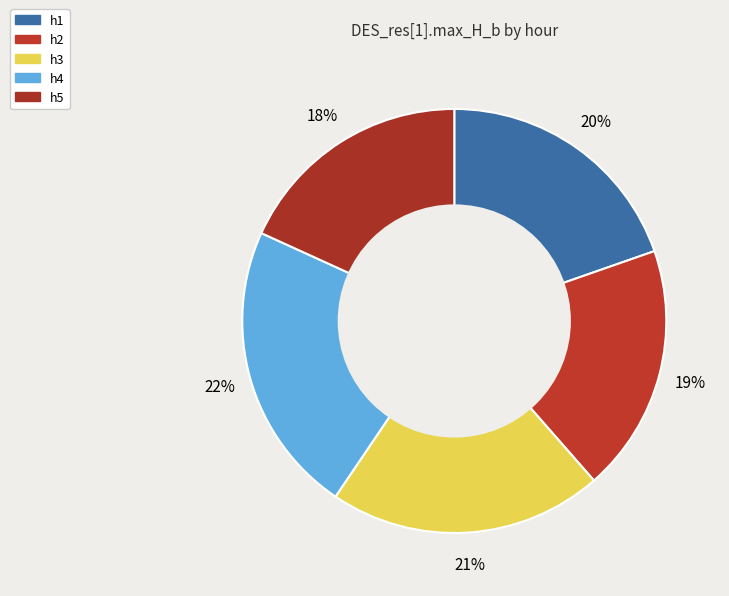

How many segments does this pie chart have?

5